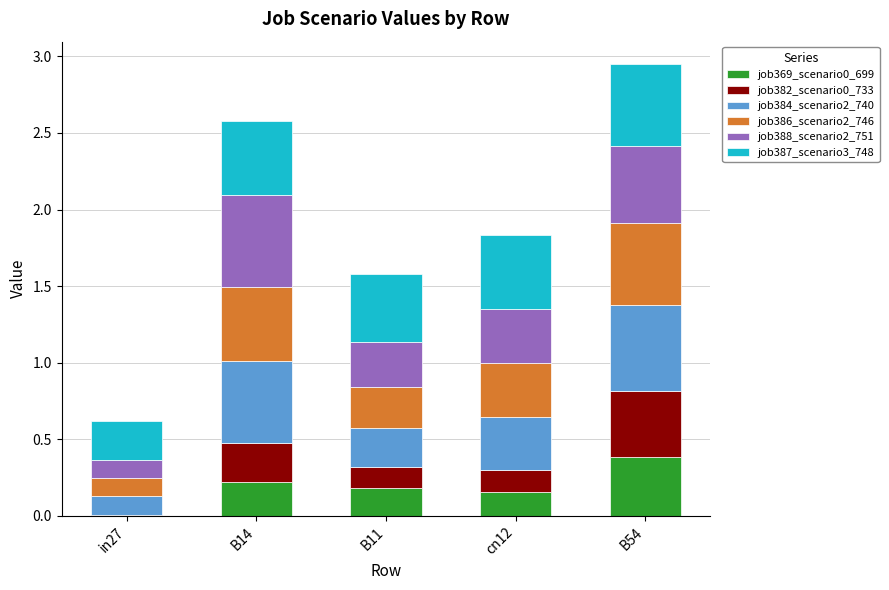

Is it true that job369_scenario0_699 equals 0.1 at in27?

False